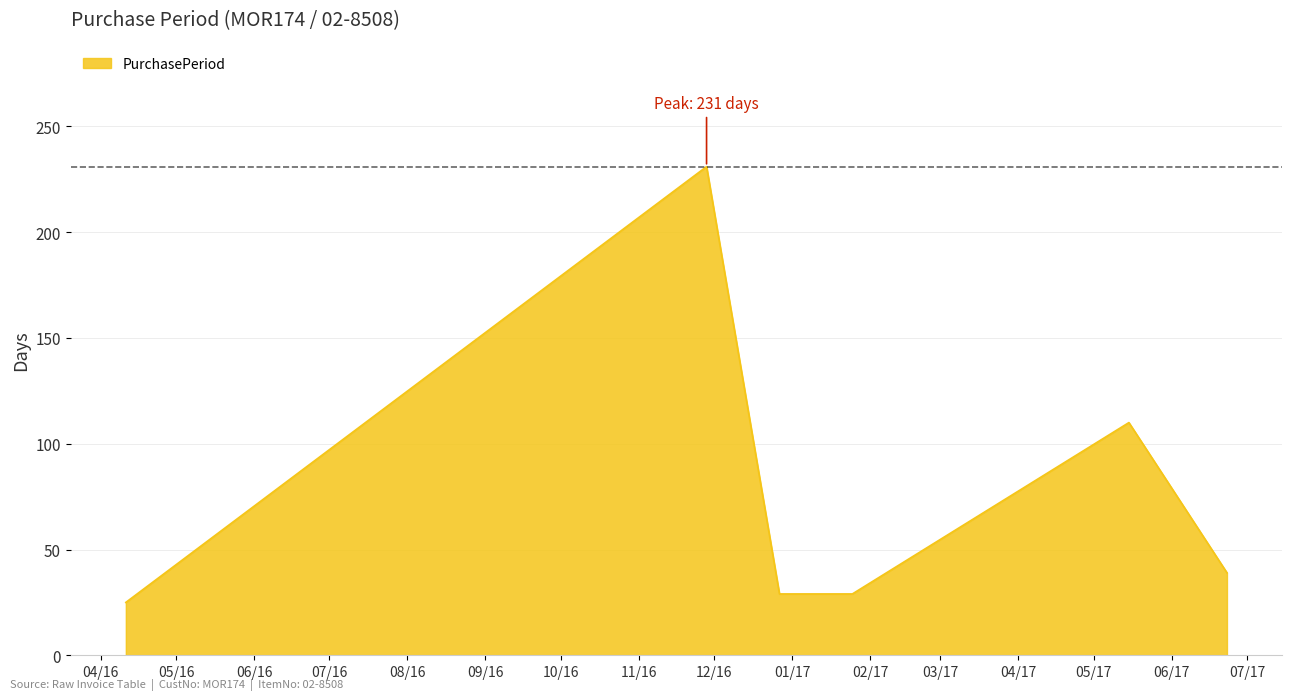

What is the difference between the maximum and minimum values?

206